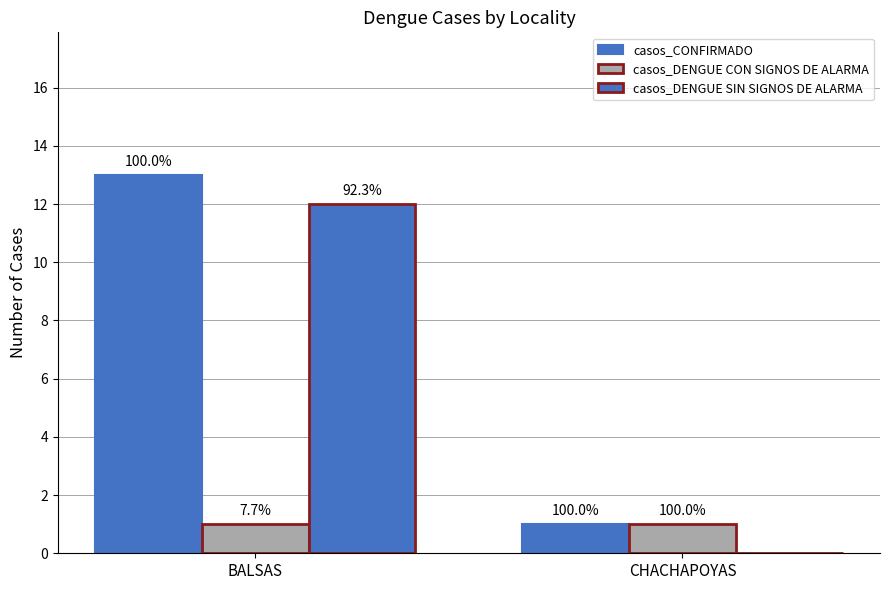

How many groups of bars are there?

2